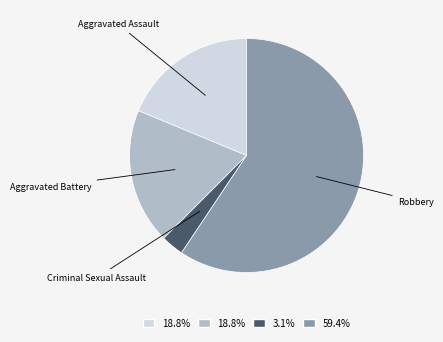

Between Robbery and Aggravated Battery, which is larger?

Robbery